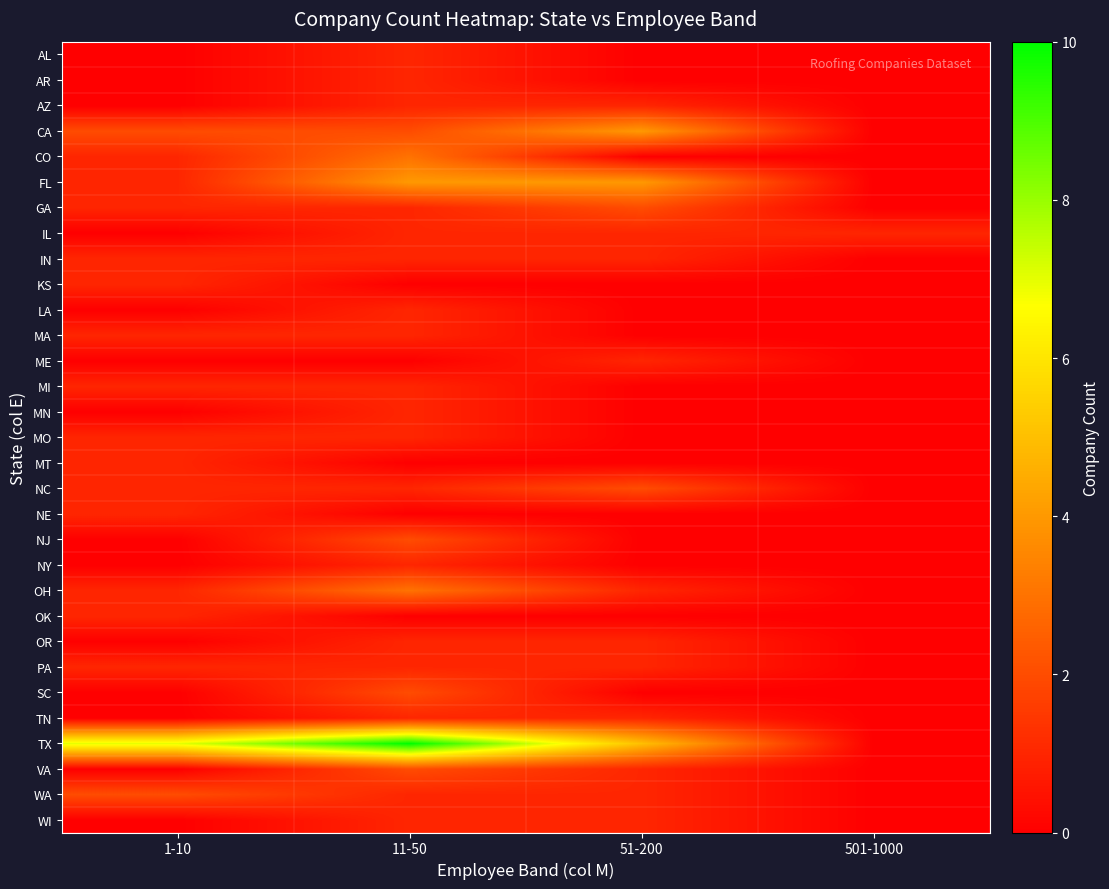

What is the total value across all series at 1-10?

25